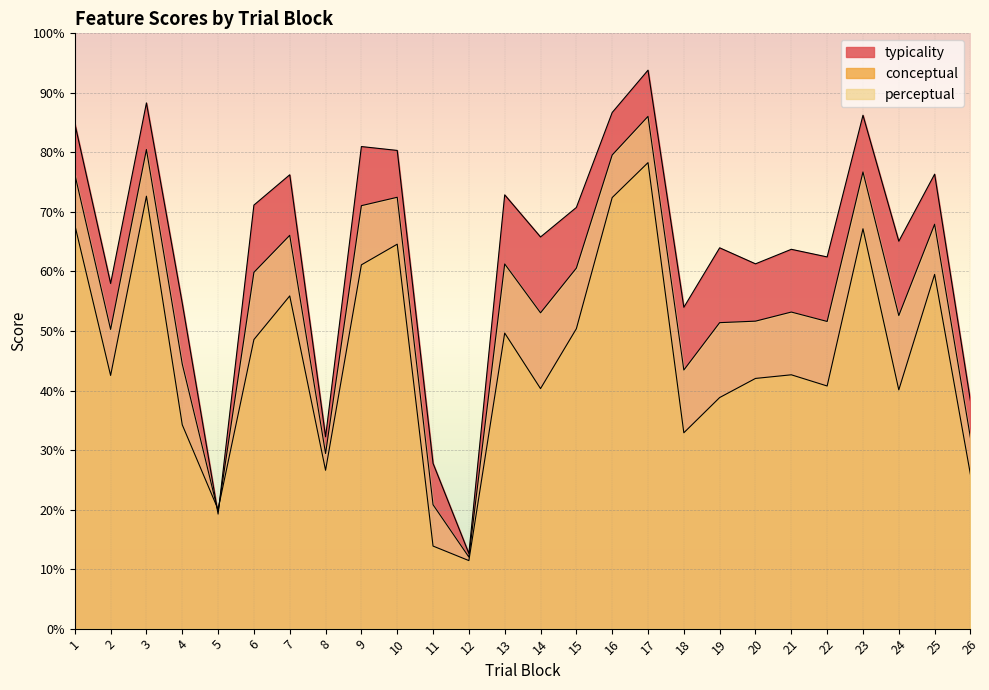

What is the value of the perceptual point at the 19th from the left?

51.4